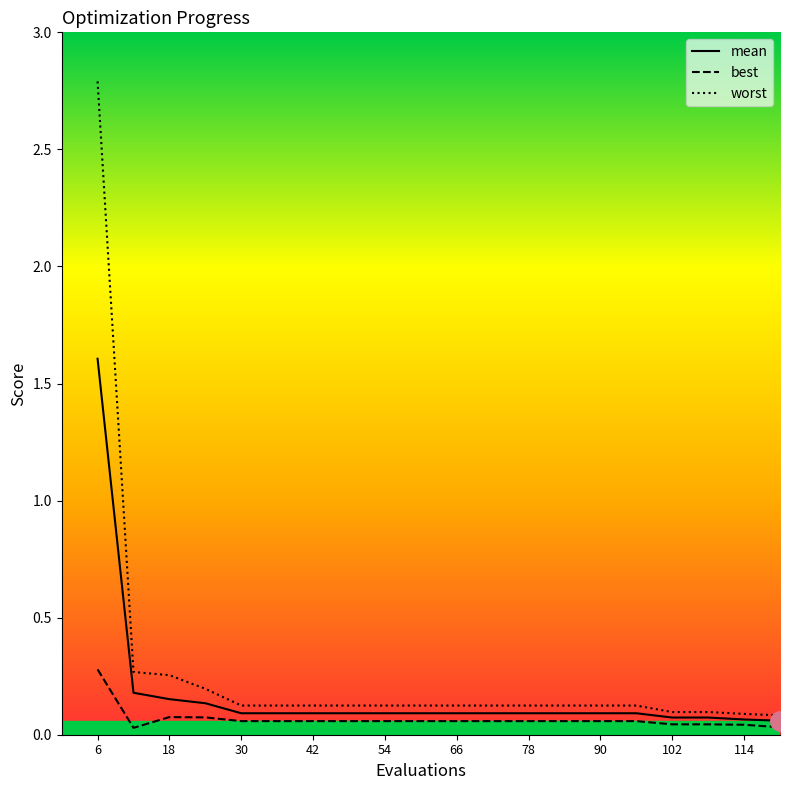

What is the greatest value displayed?

2.8